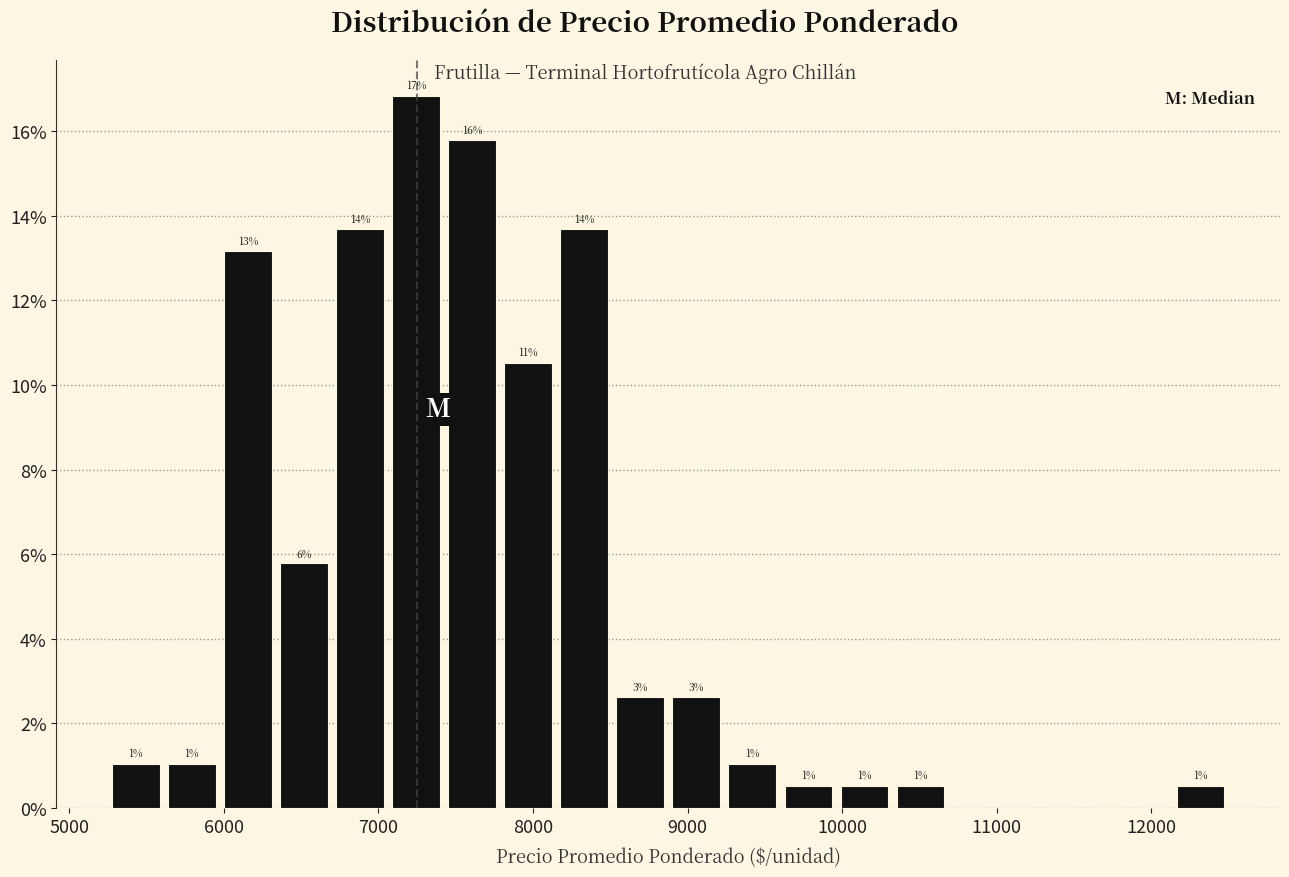

Read against the x-axis, roughly where is the centre of the tallest bar?

7200